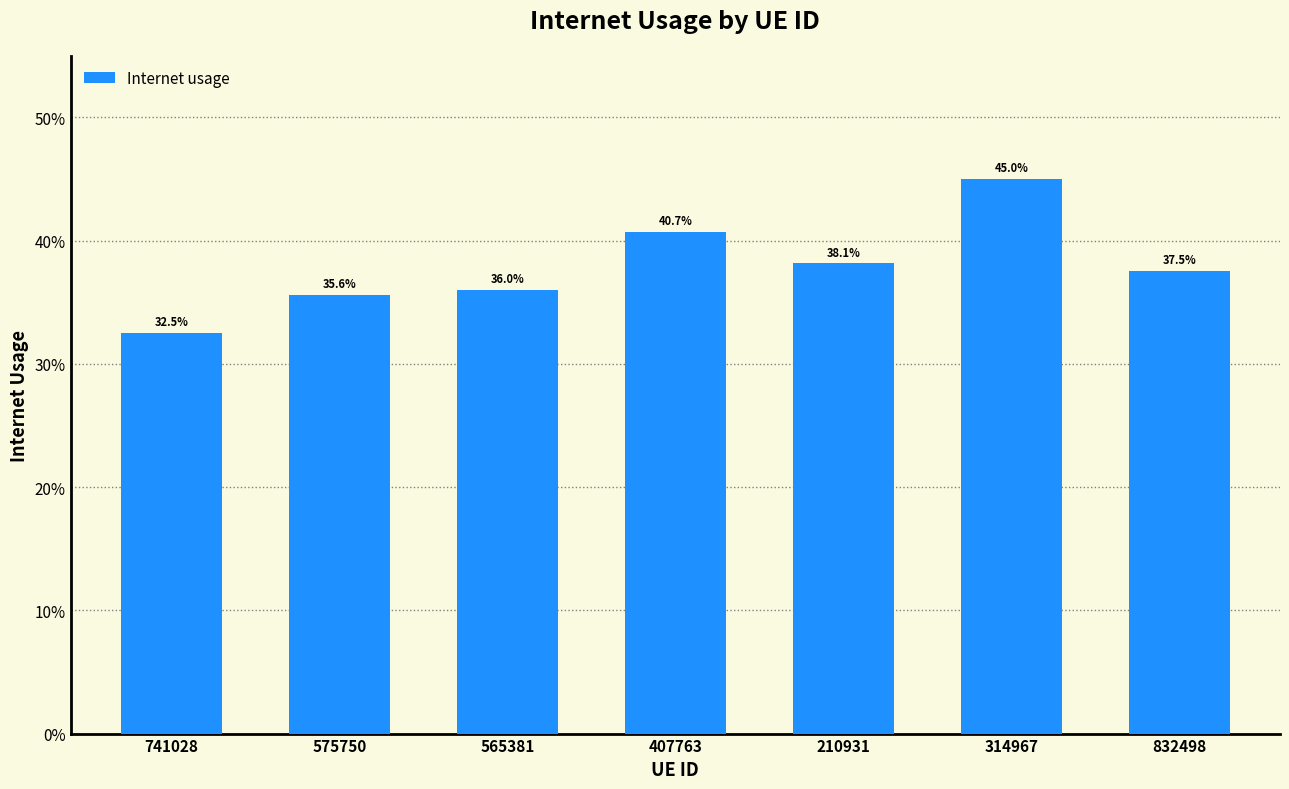

Reading left to right, what are all the values shown in this chart?

741028=0.3	575750=0.4	565381=0.4	407763=0.4	210931=0.4	314967=0.5	832498=0.4